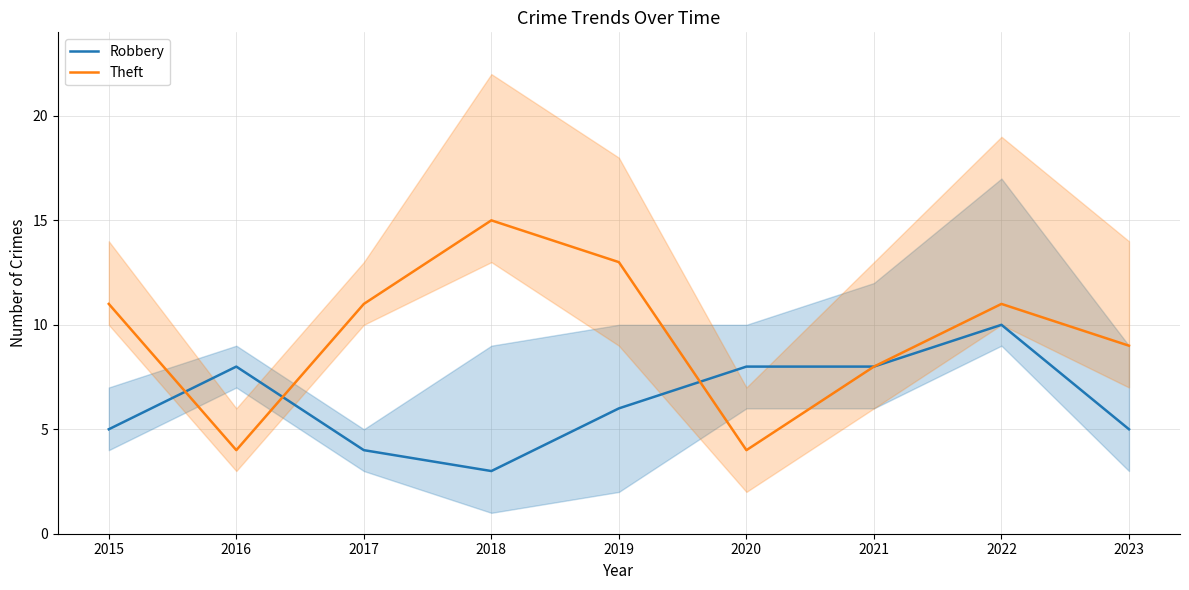

Reading left to right, extract all data points from this chart.

Robbery: 5	8	4	3	6	8	8	10	5
Theft: 11	4	11	15	13	4	8	11	9